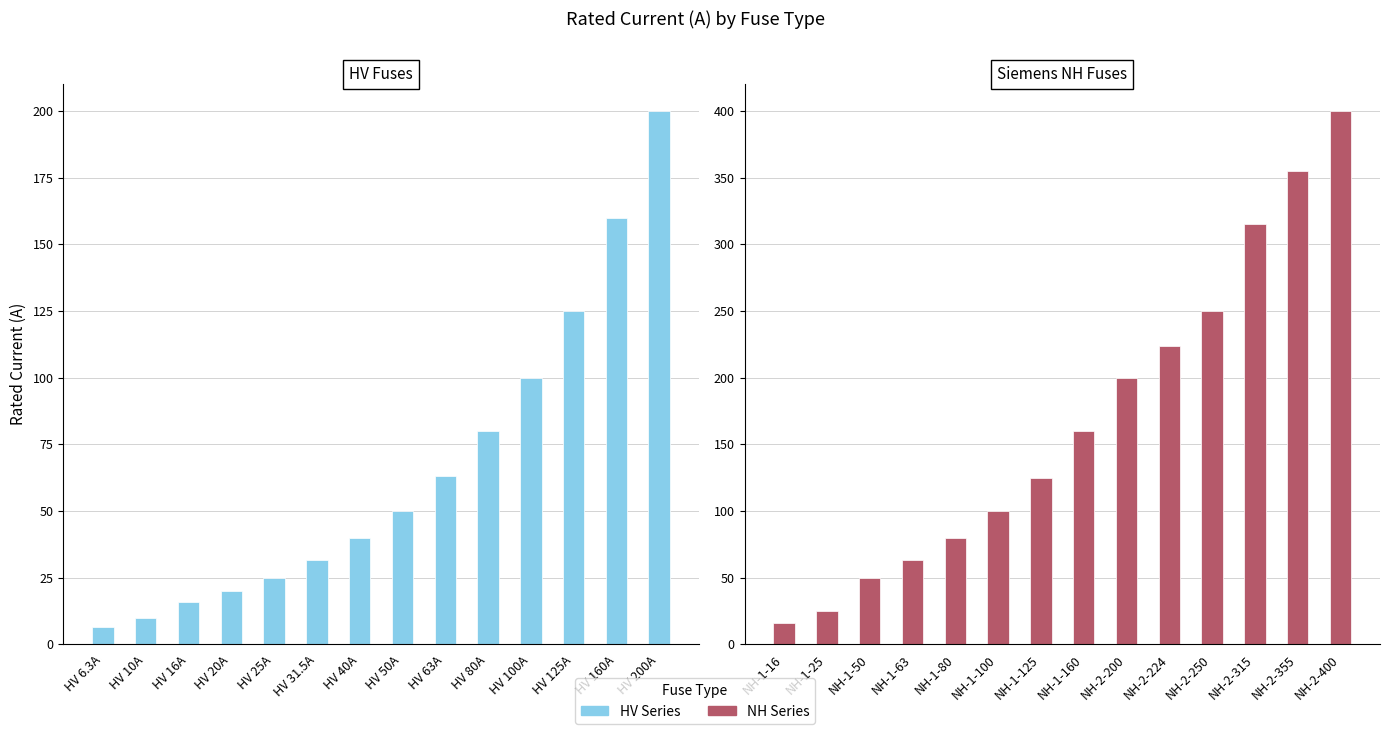

What is the minimum value for HV Series?

6.3